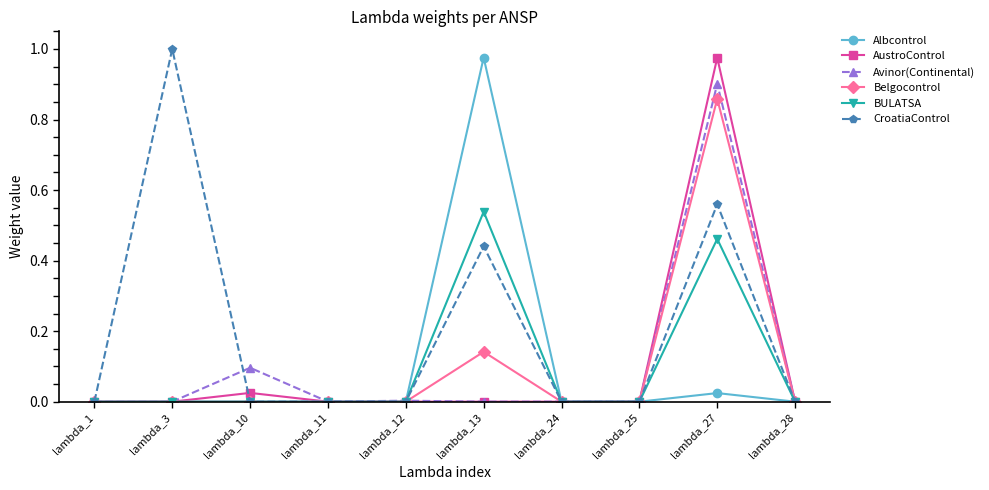

Count the number of data series in this chart.

6